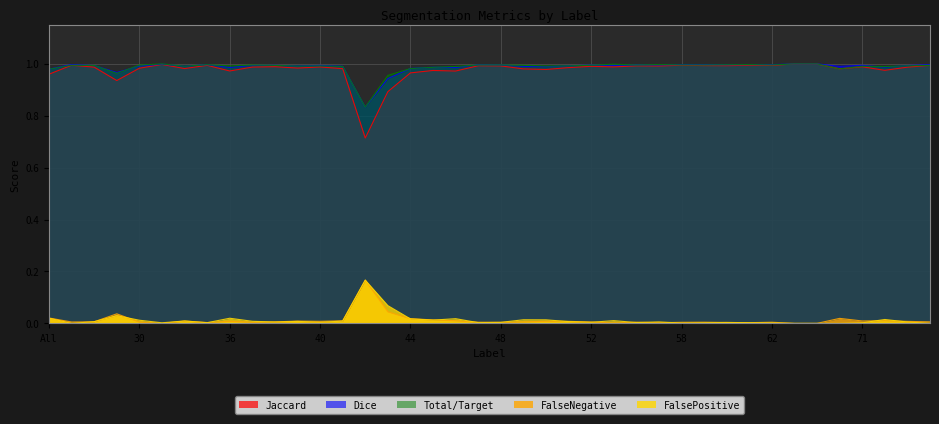

True or false: Dice has a value of 1.0 at 11.

True